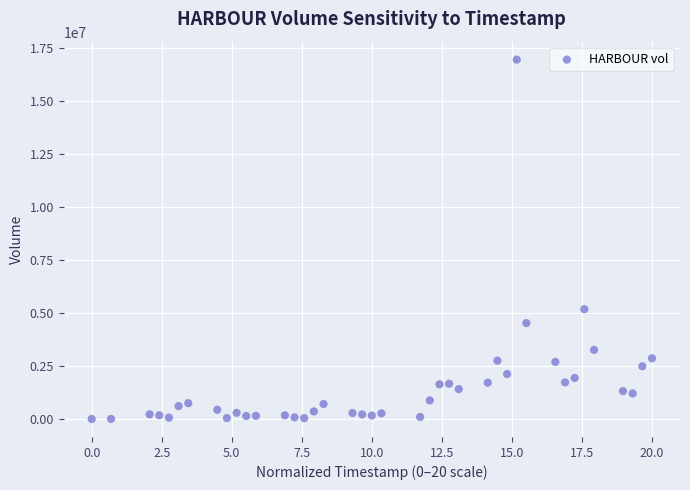

What Y value in the scatter plot is closest to 8482500?

5189600